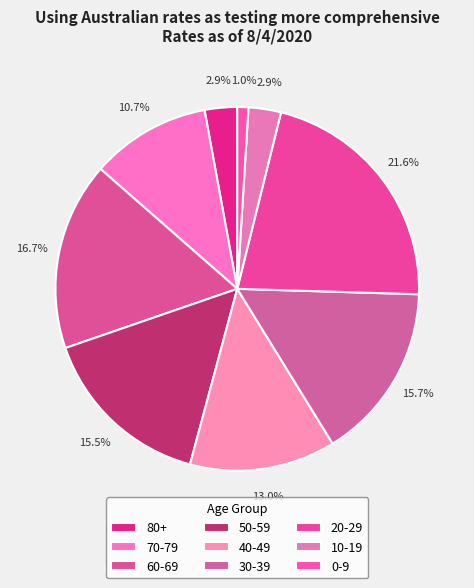

True or false: 60-69 accounts for 17% of the total.

True